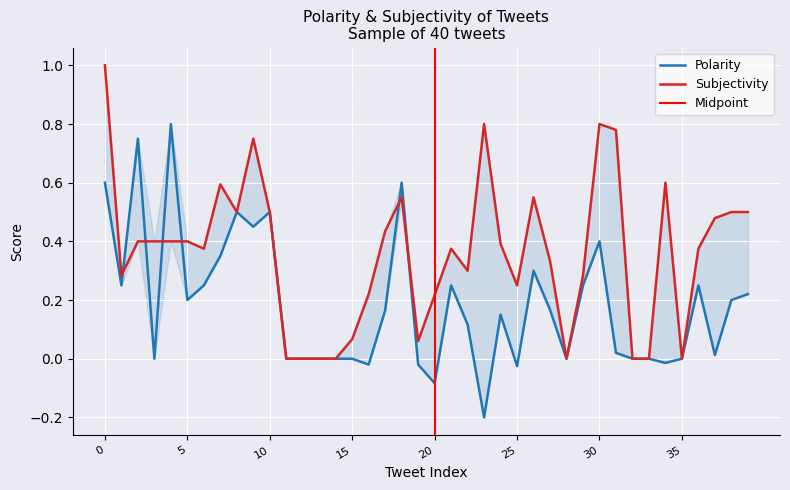

How many lines are shown in the chart?

2